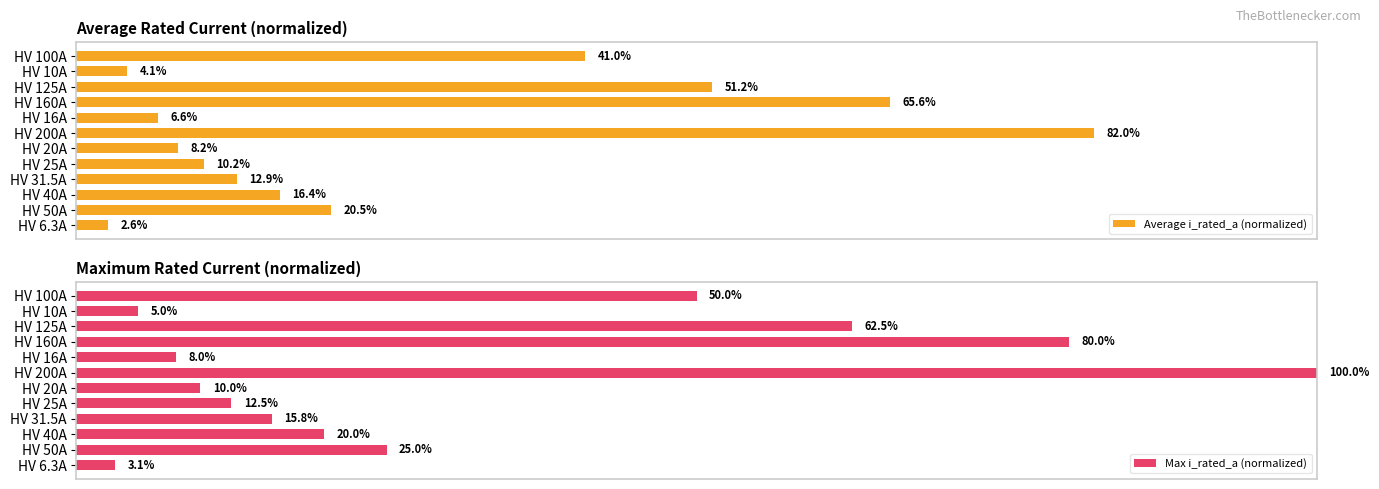

Which series has the largest range (max minus min)?

Max i_rated_a (normalized)